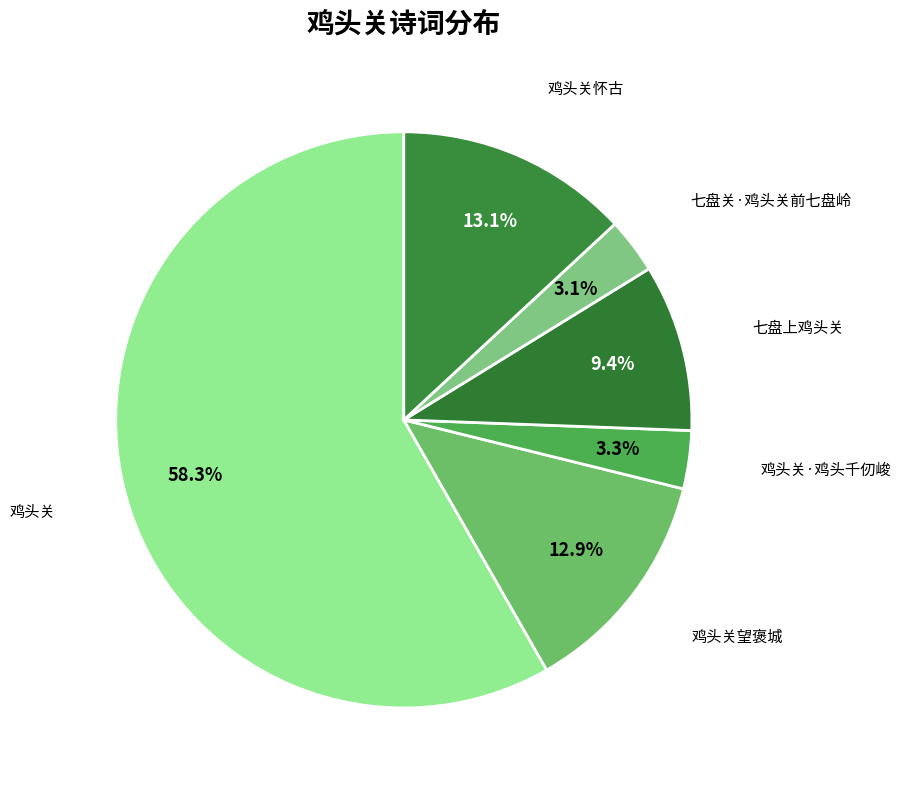

How many segments does this pie chart have?

6